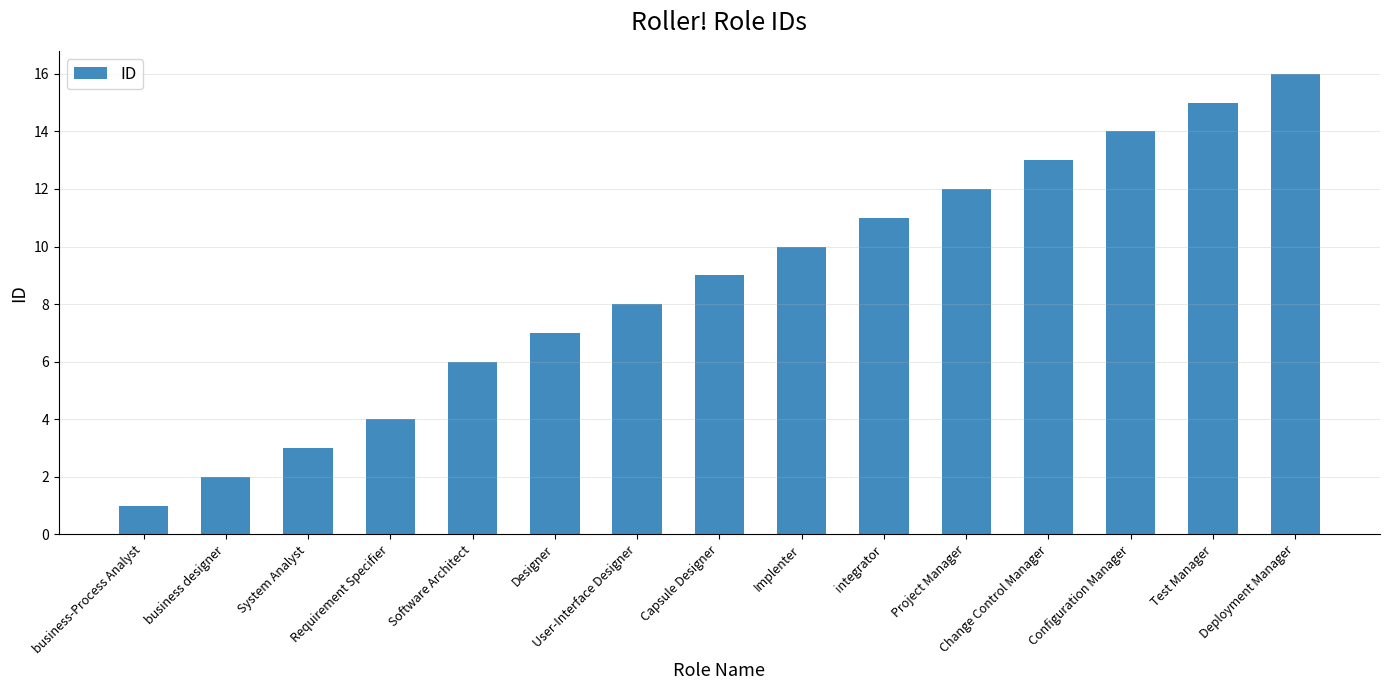

What is the difference between the second highest and minimum values?

14